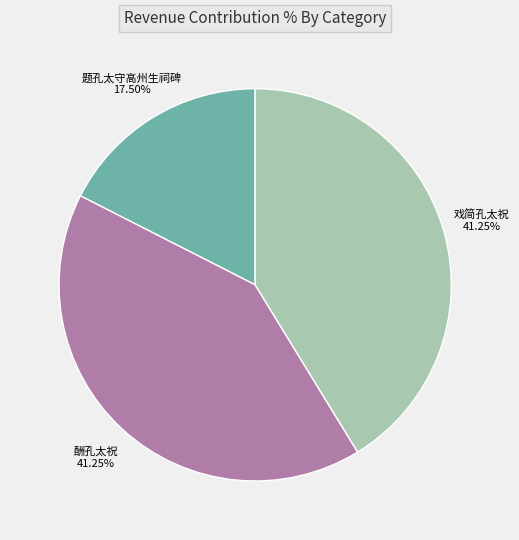

Which has a higher value, 酬孔太祝 or 题孔太守高州生祠碑?

酬孔太祝